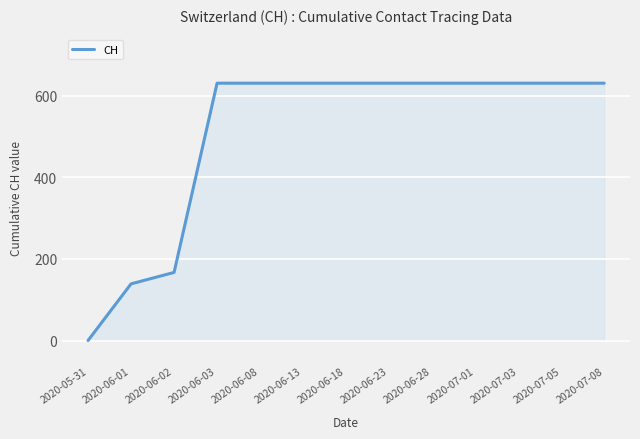

What is the ratio of the value at 2020-07-03 to the value at 2020-06-13?

1.0